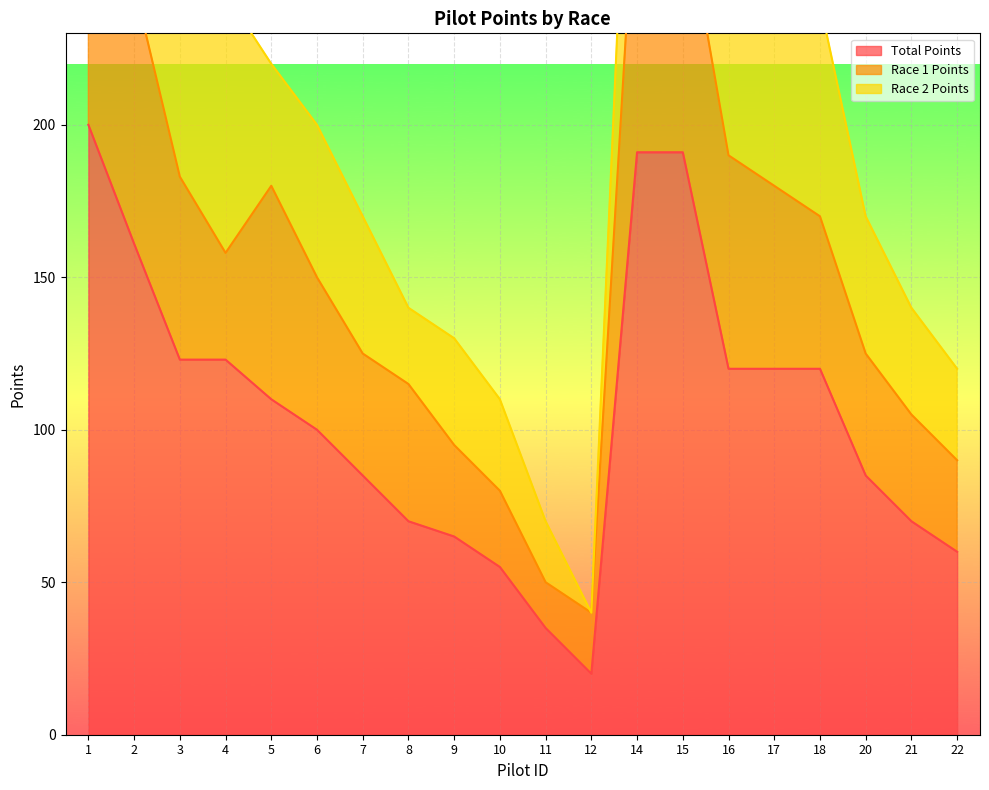

Which series has the largest total across all categories?

Total Points